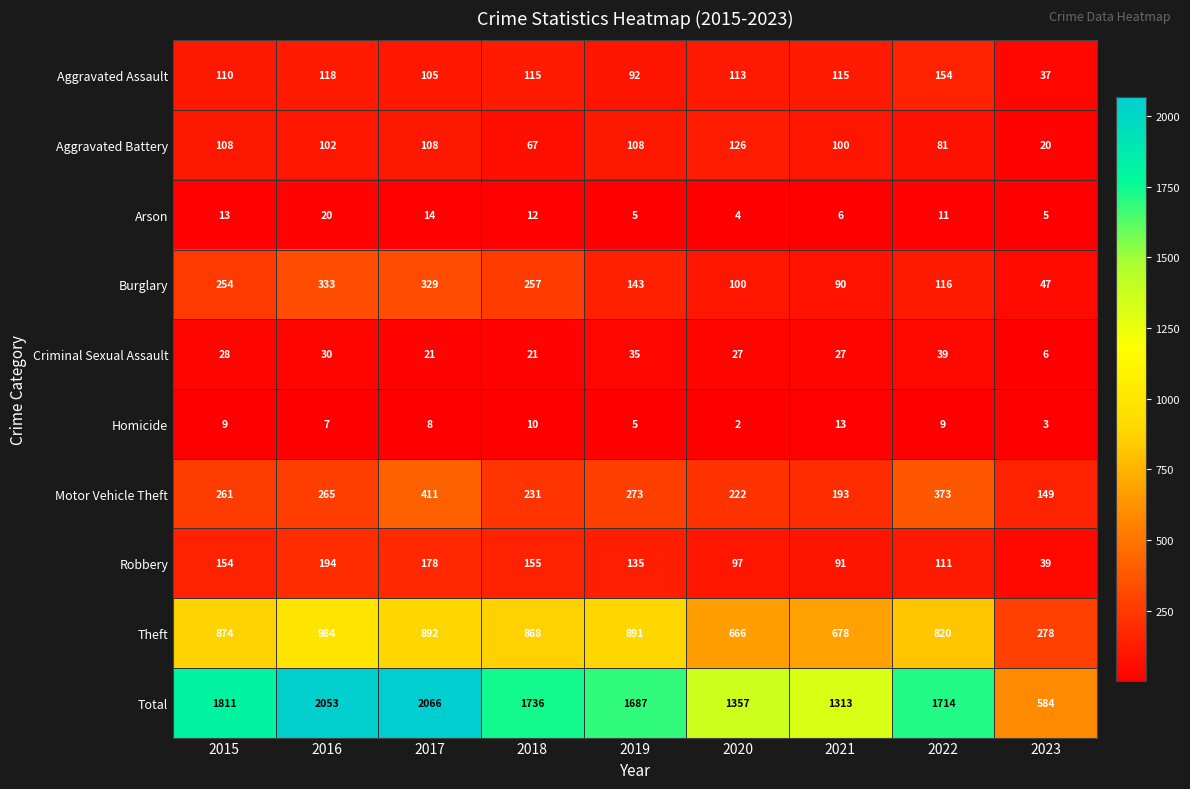

Rank the series by their maximum value, from highest to lowest.

Total, Theft, Motor Vehicle Theft, Burglary, Robbery, Aggravated Assault, Aggravated Battery, Criminal Sexual Assault, Arson, Homicide